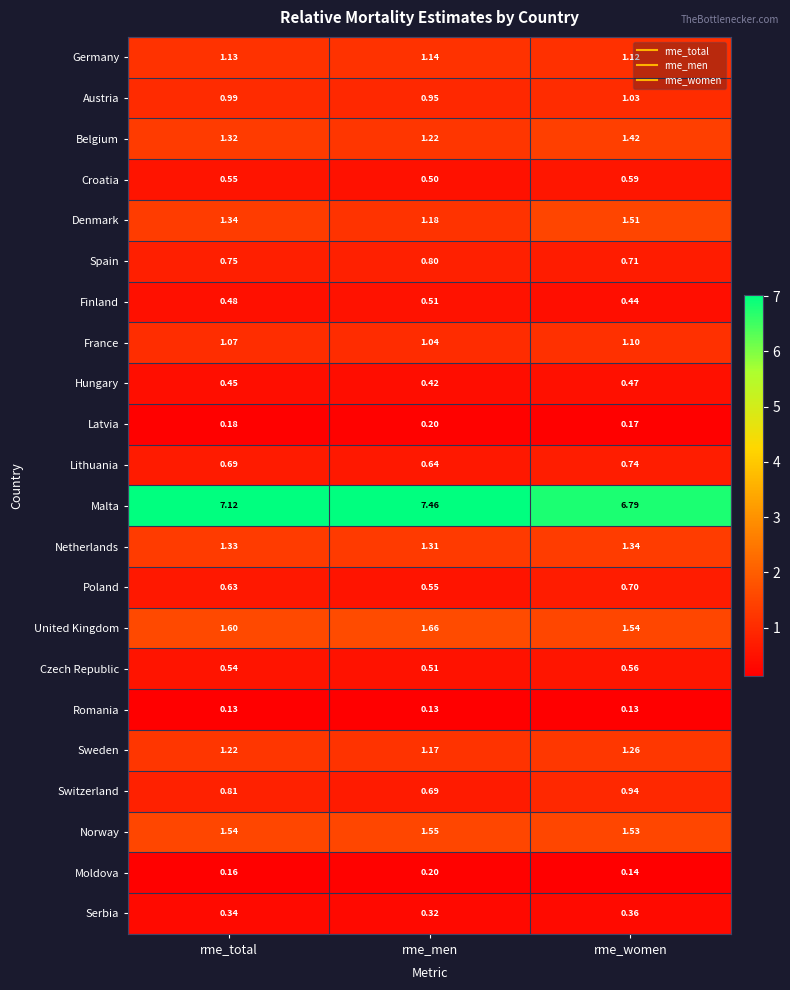

At rme_total, list the series in order from smallest to largest.

Romania, Moldova, Latvia, Serbia, Hungary, Finland, Czech Republic, Croatia, Poland, Lithuania, Spain, Switzerland, Austria, France, Germany, Sweden, Belgium, Netherlands, Denmark, Norway, United Kingdom, Malta